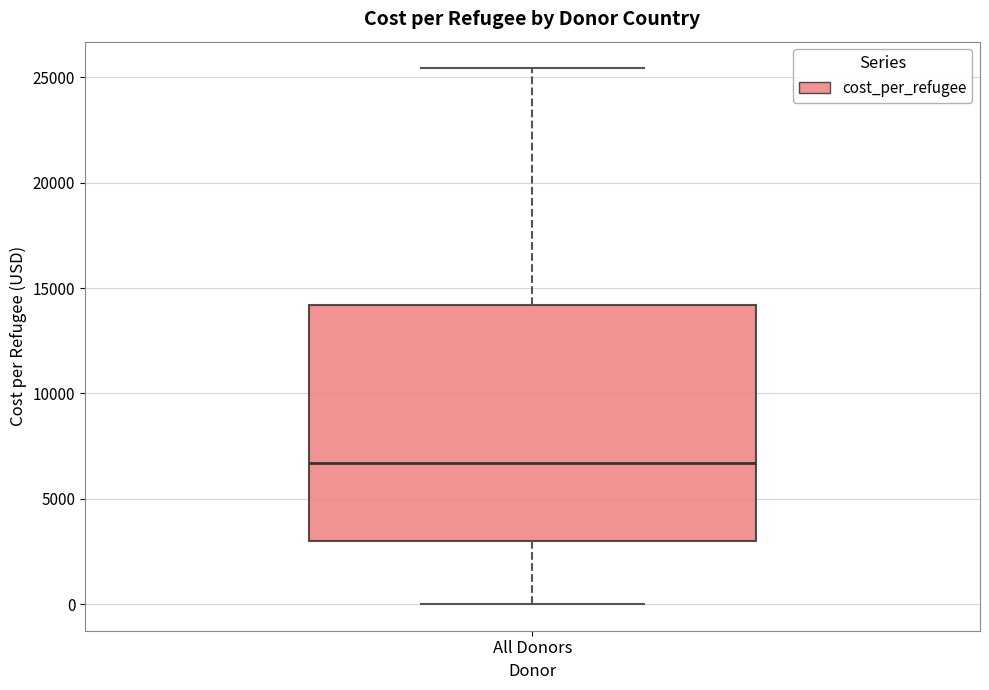

Transcribe this box plot: give where the median line is, the range the box spans, and where the two whiskers end, as read against the y-axis. The values are not printed on the chart, so give them approximately, as read against the axis.

median 6500, box 3000 to 14000, whiskers 0 to 25500